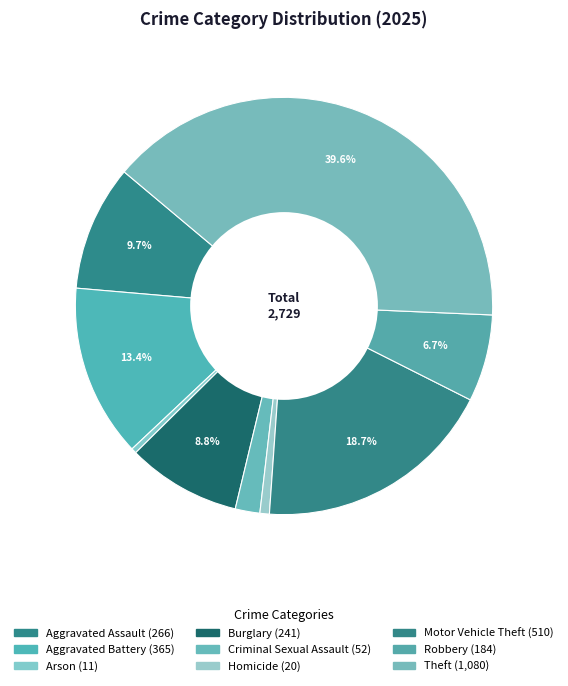

Which slice is the largest?

Theft